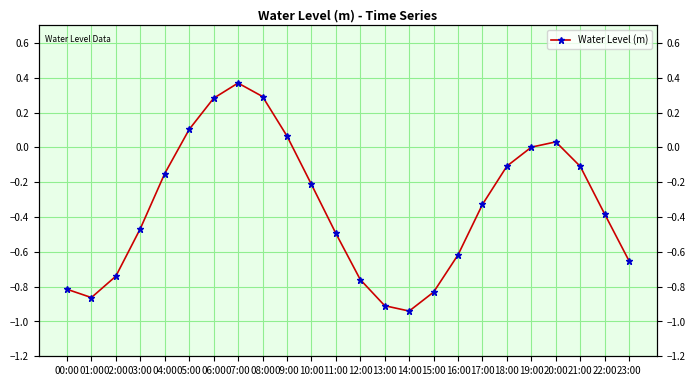

Does the chart display data point markers on the line(s)?

Yes